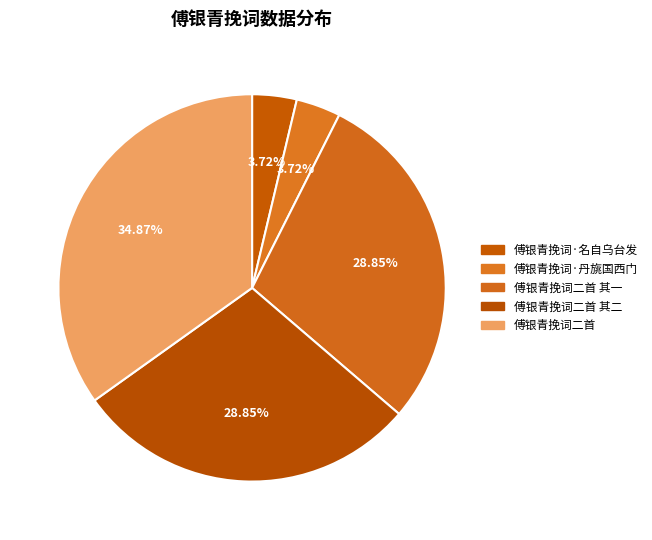

Approximately how many times larger is the value at 傅银青挽词二首 其一 compared to 傅银青挽词二首 其二?

1.0